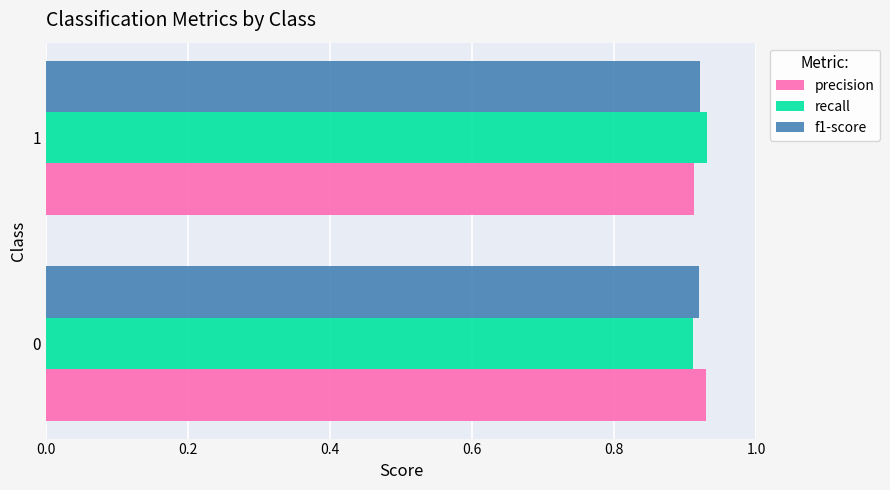

The value of recall at 1 is 1.3. True or false?

False